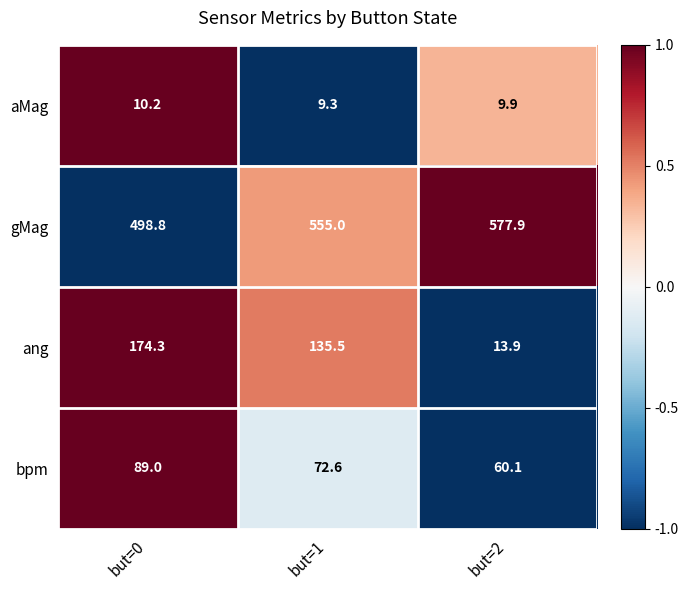

Reading left to right, list all the values displayed in this chart.

aMag: 10.2	9.3	9.9
gMag: 498.8	555.0	577.9
ang: 174.3	135.5	13.9
bpm: 89.0	72.6	60.1